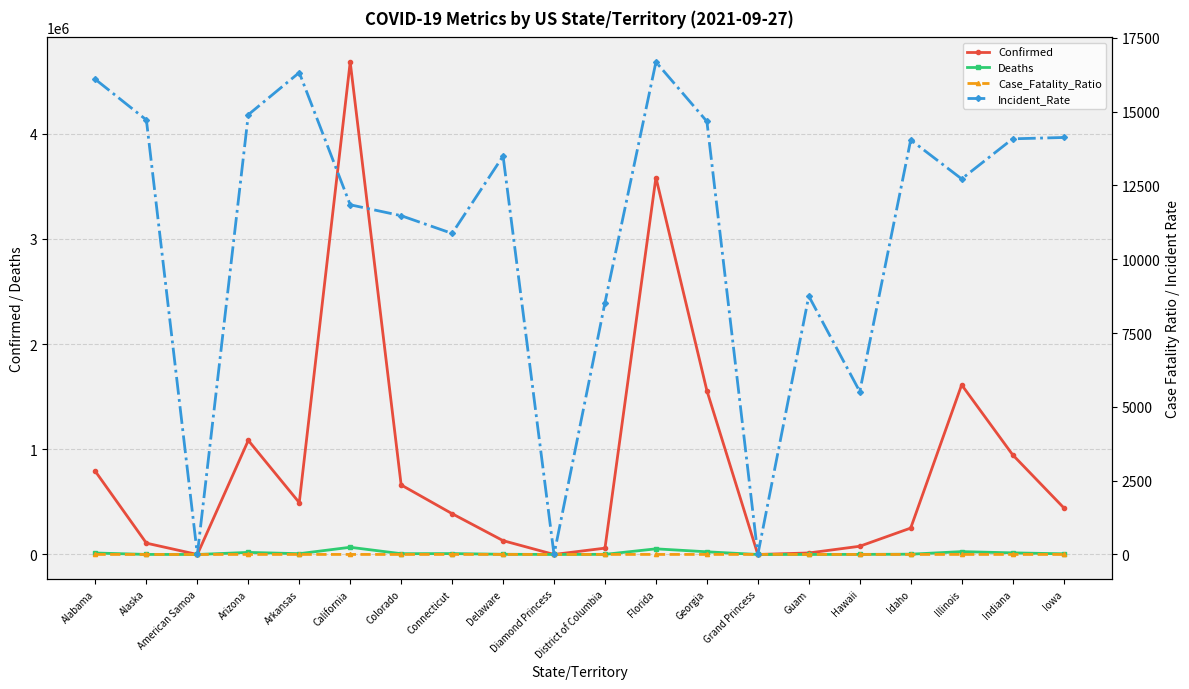

What is the average value of the Case_Fatality_Ratio series?

1.4